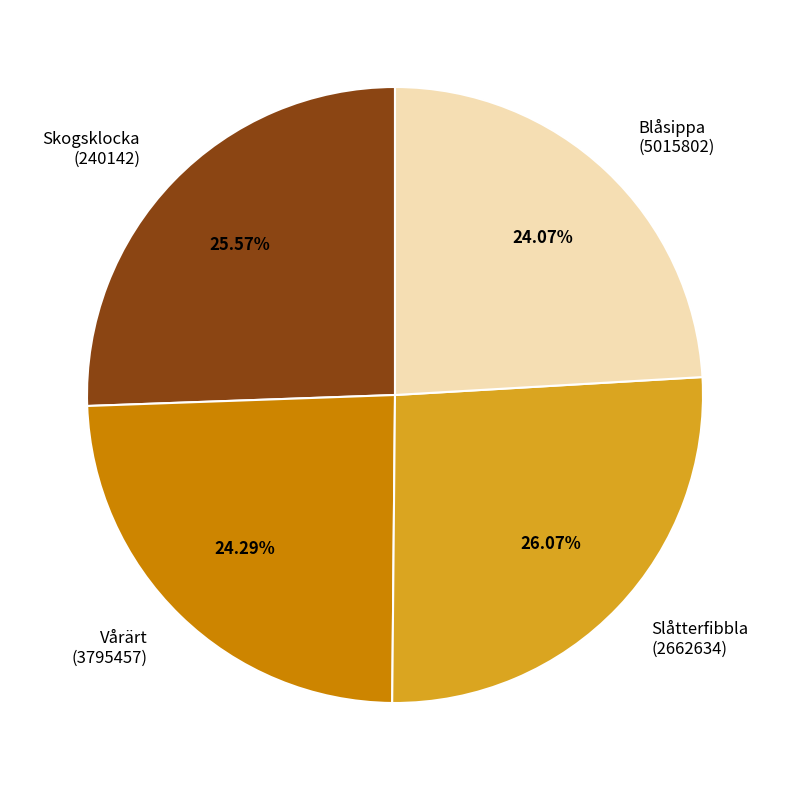

Does Slåtterfibbla (2662634) account for over 50% of the chart?

No